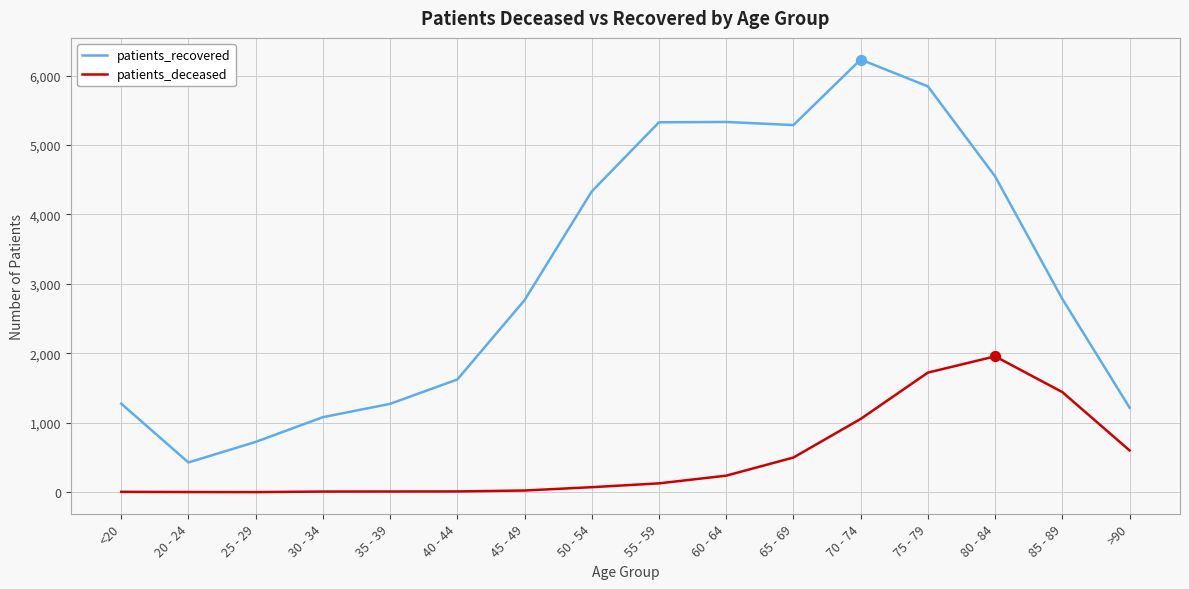

What is the total value across all series at 30 - 34?

1091